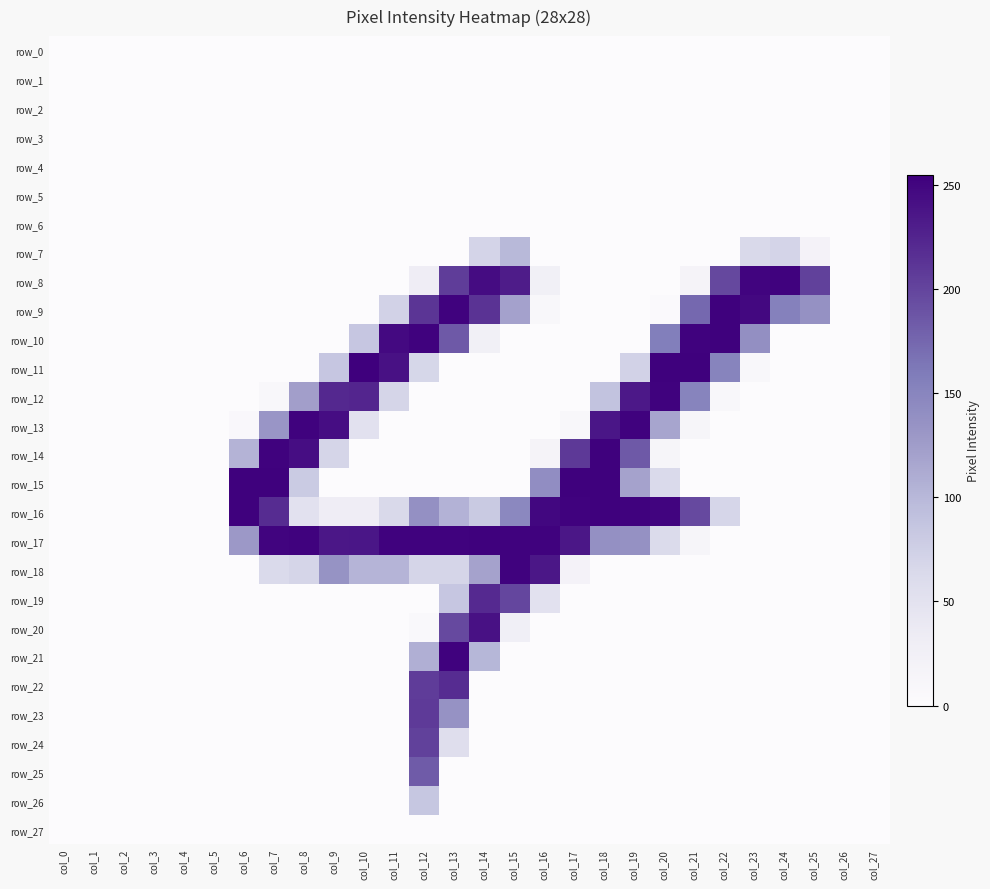

How many data points in row_17 are less than 129?

14